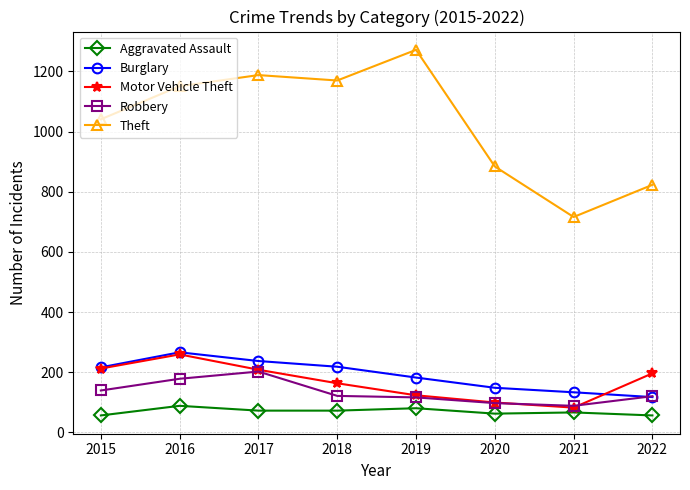

The value of Theft at 2017 is 1188. True or false?

True